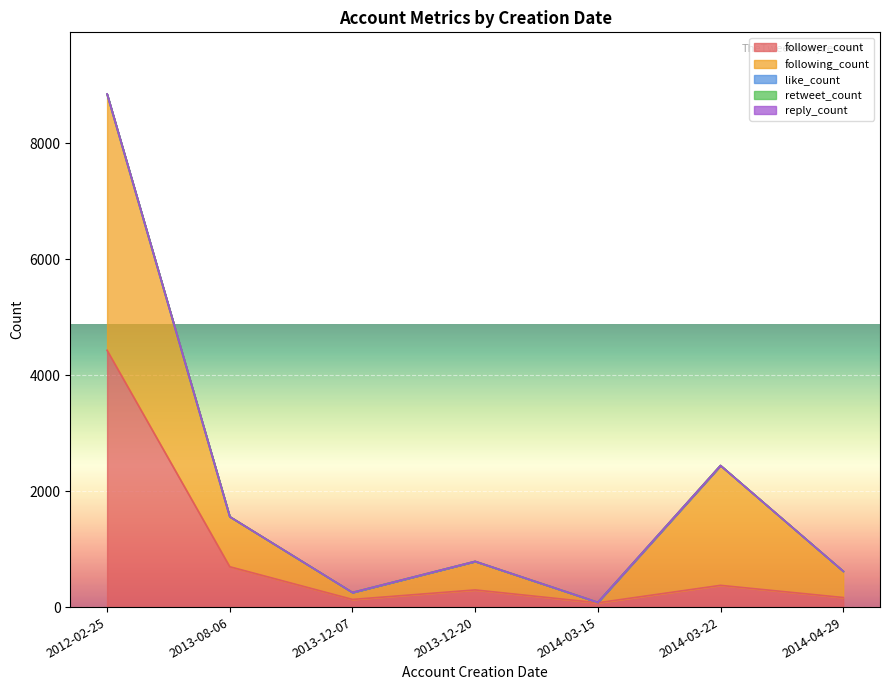

What are all the series names shown in the legend?

follower_count, following_count, like_count, retweet_count, reply_count